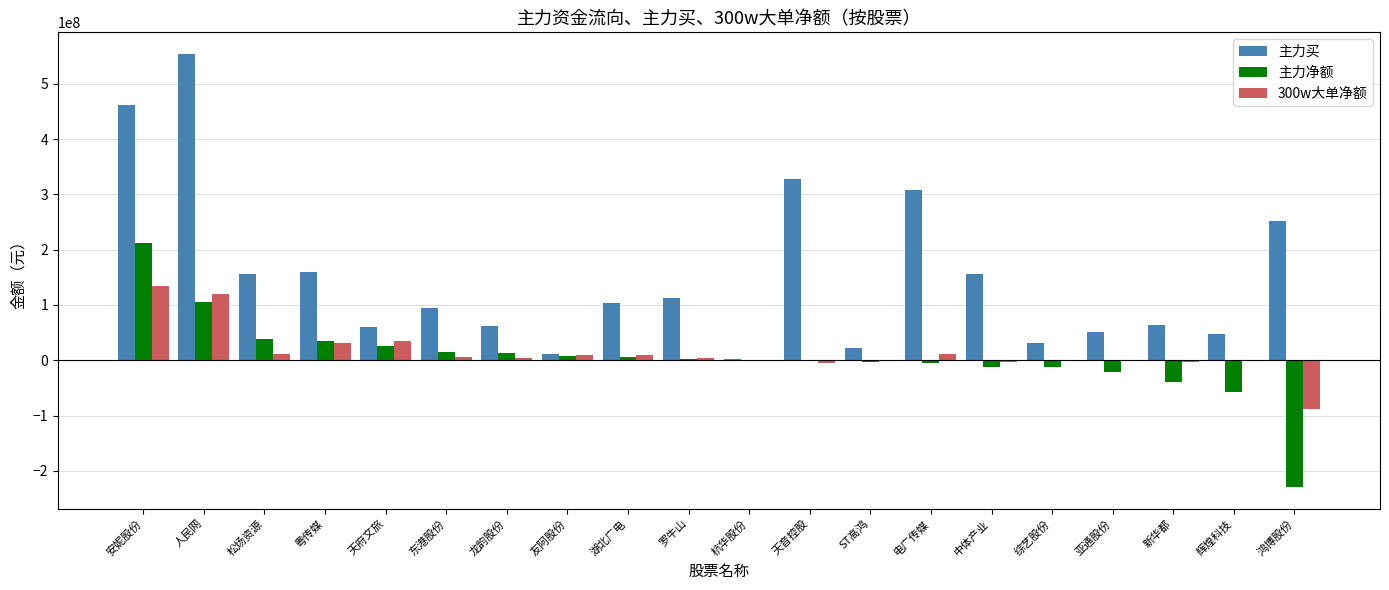

Which series has the largest range (max minus min)?

主力买